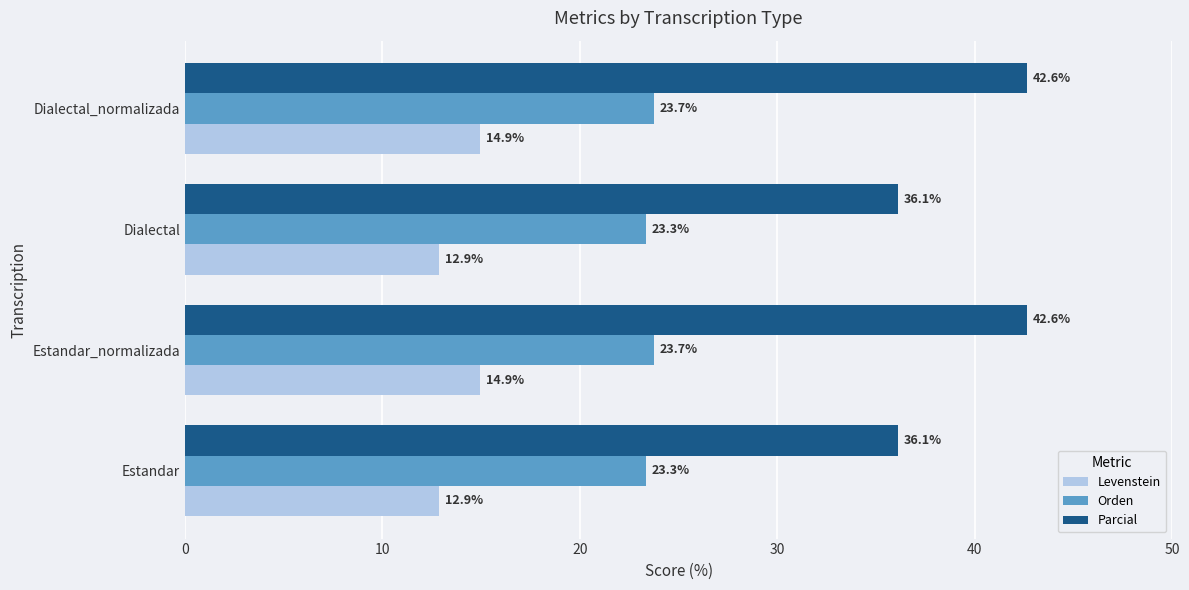

Rank the series at Dialectal_normalizada from lowest to highest value.

Levenstein, Orden, Parcial